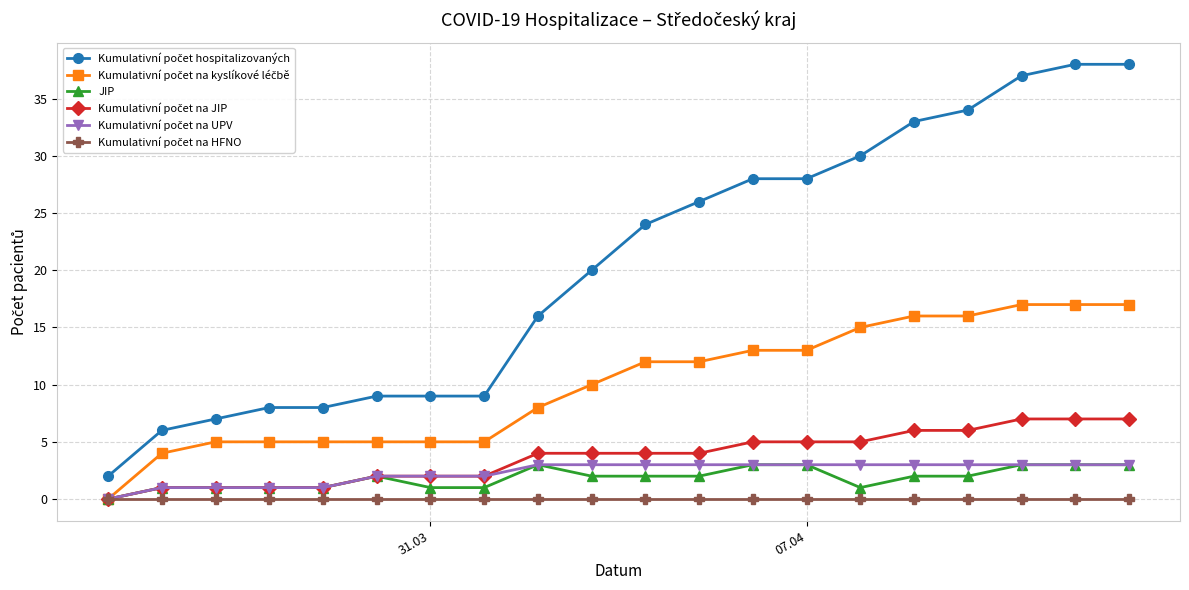

True or false: JIP has more than 0 points higher than both neighbors.

True